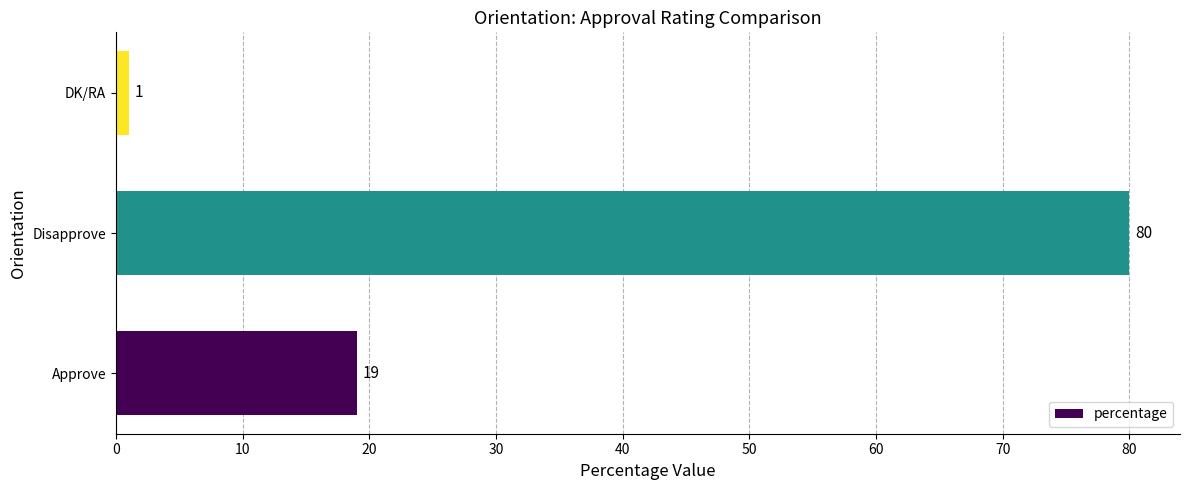

Count the number of data series in this chart.

1